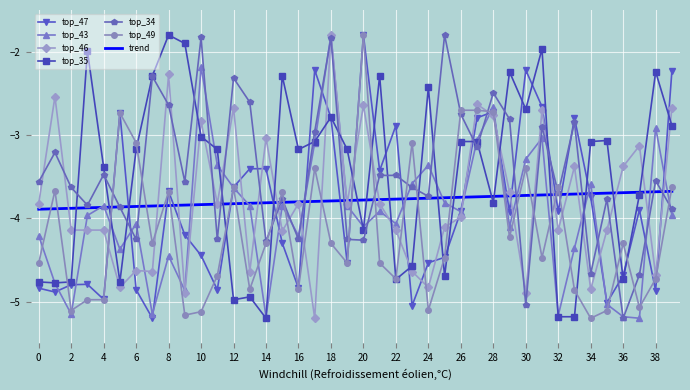

Which series ends up on top after the final intersection of top_47 and top_46?

top_47